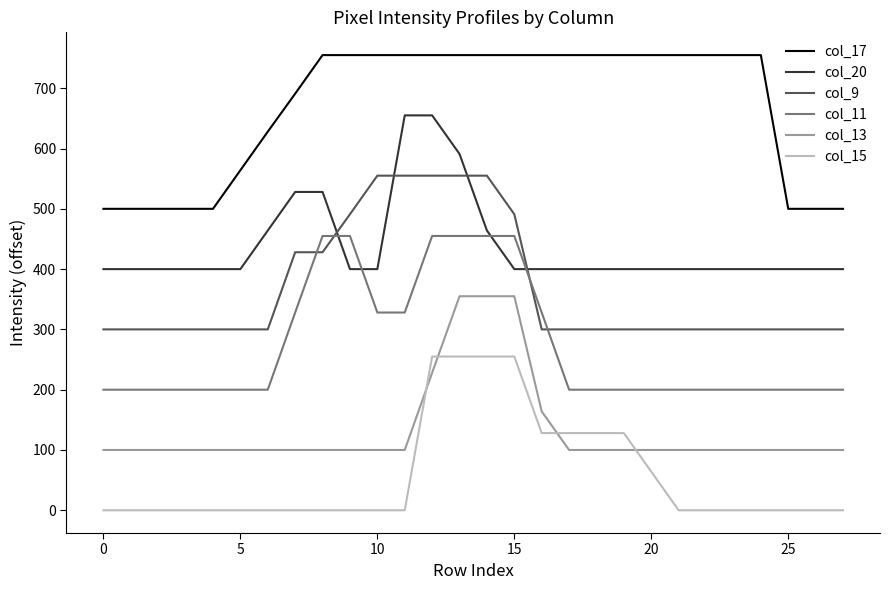

True or false: col_15 and col_9 intersect in this chart.

False